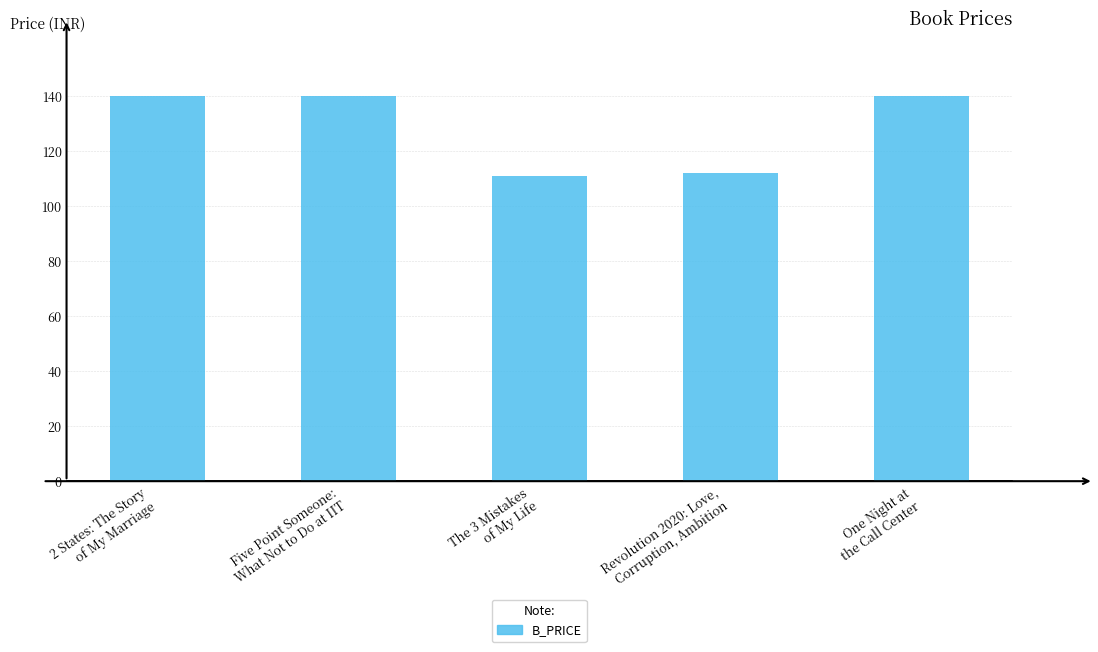

What is the label of the 5th bar from the right?

2 States: The Story
of My Marriage